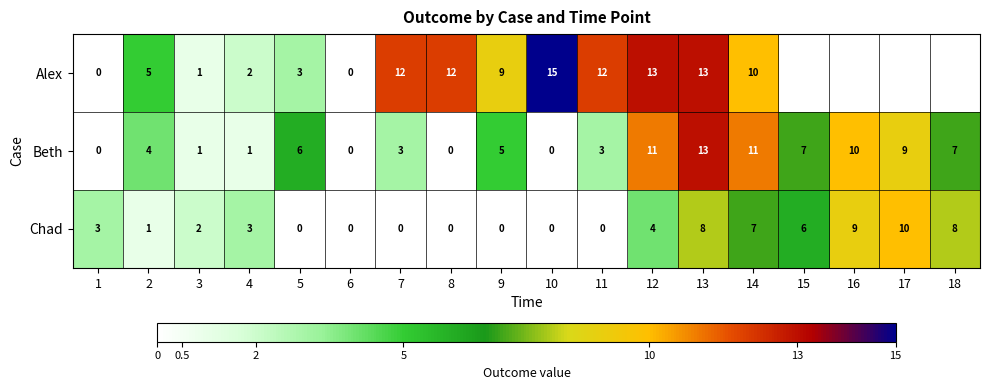

What is the difference between the second highest and minimum values in the Chad series?

9